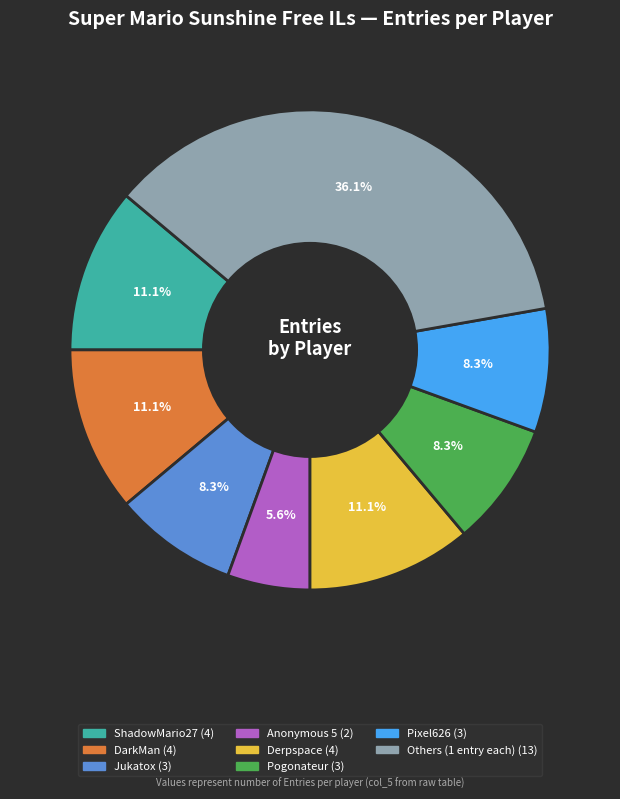

Does any single category account for the majority?

No